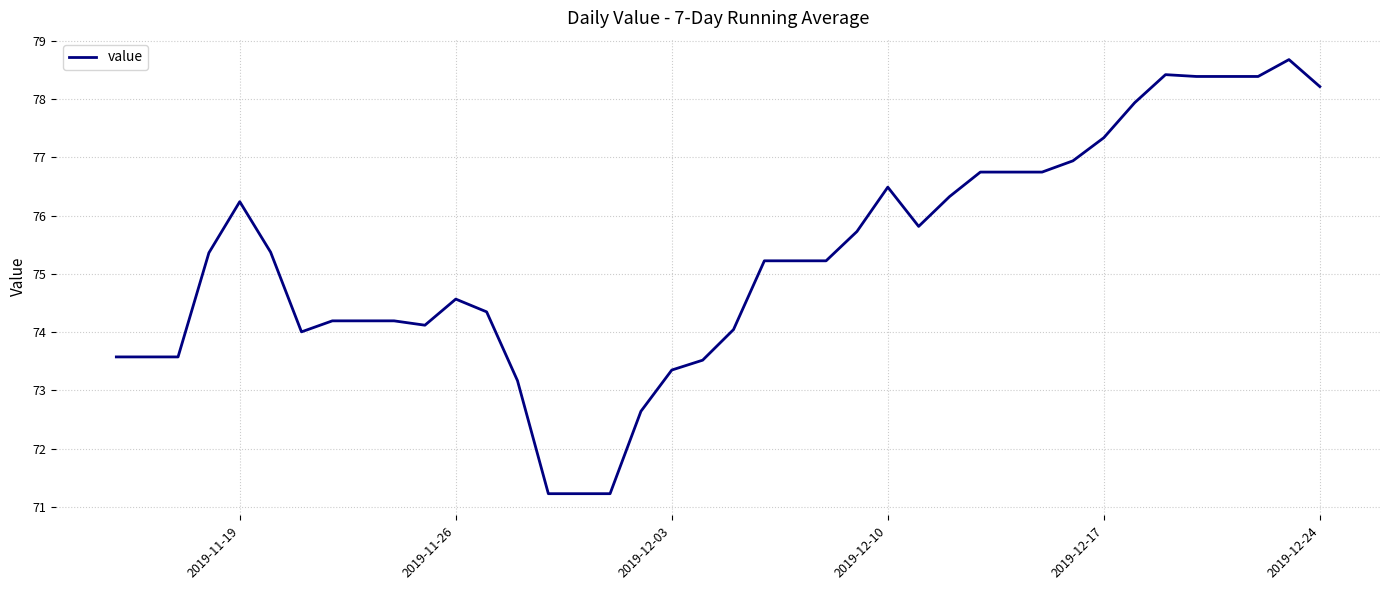

What is the minimum value shown in the chart?

71.2